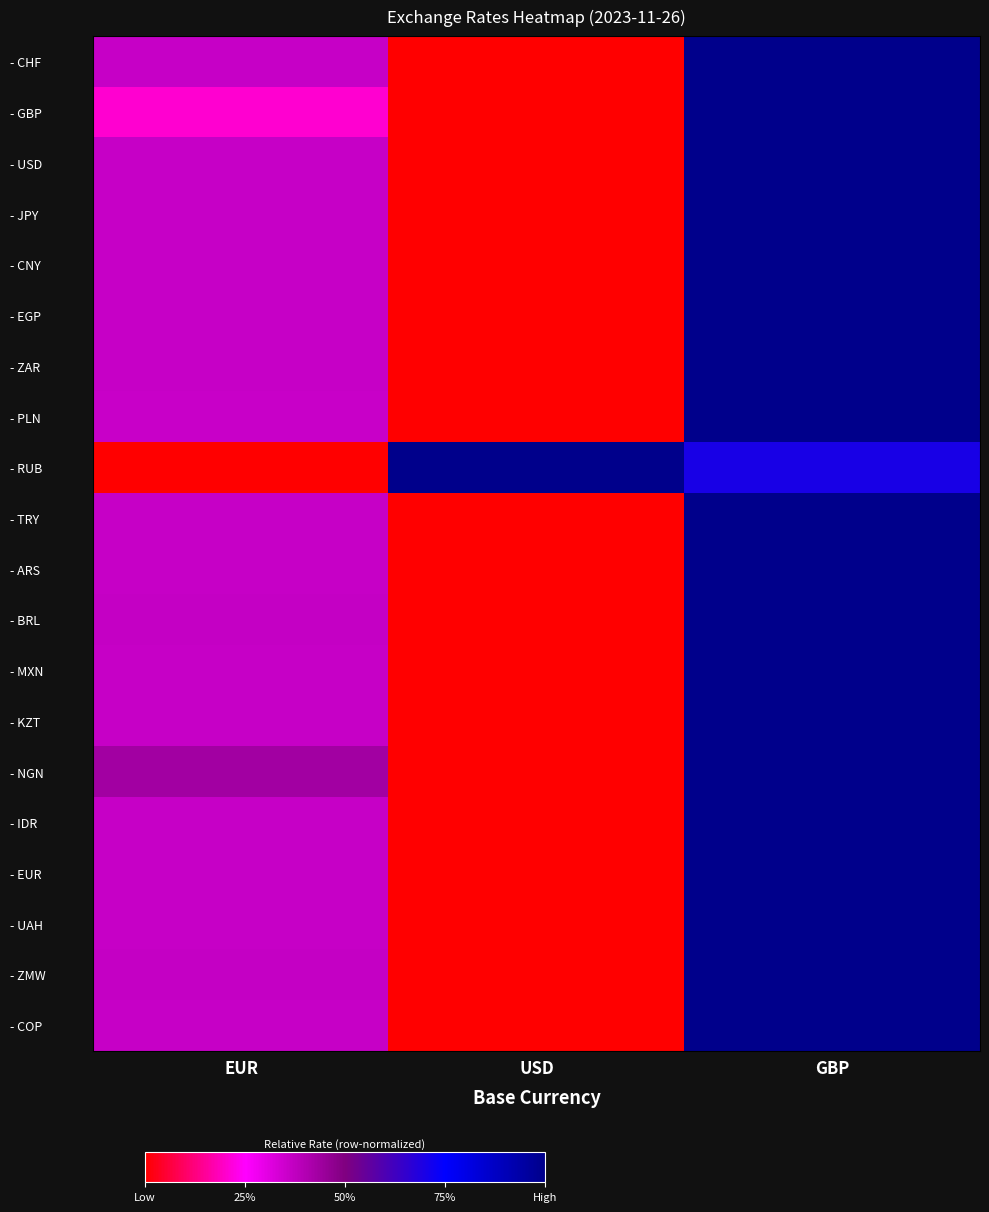

Which series has the widest spread of values?

- CHF